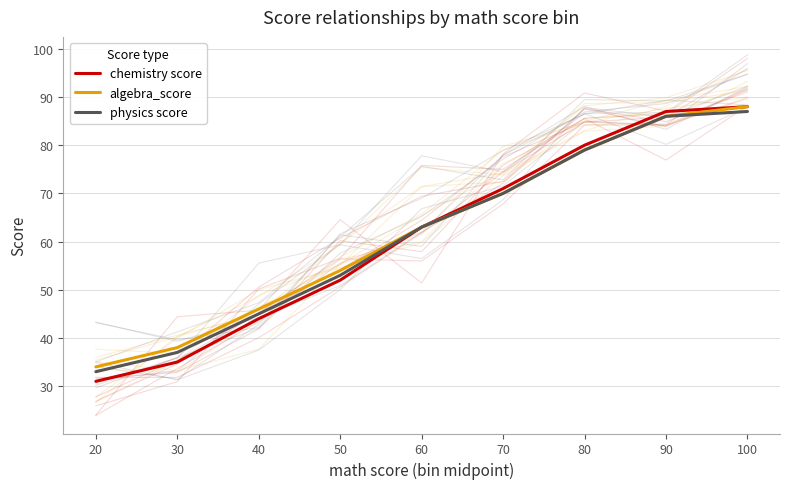

What is the value of the algebra_score point at the 8th from the left?

86